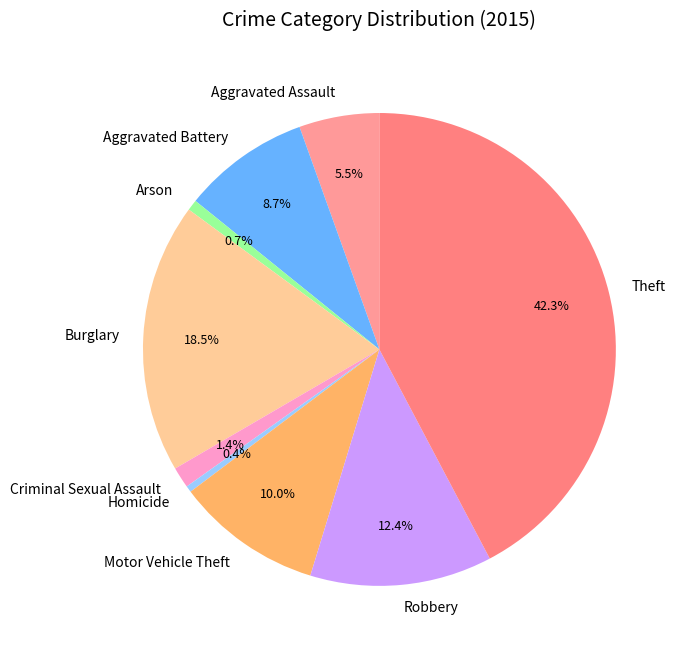

To the nearest percent, what is the average slice percentage?

11%